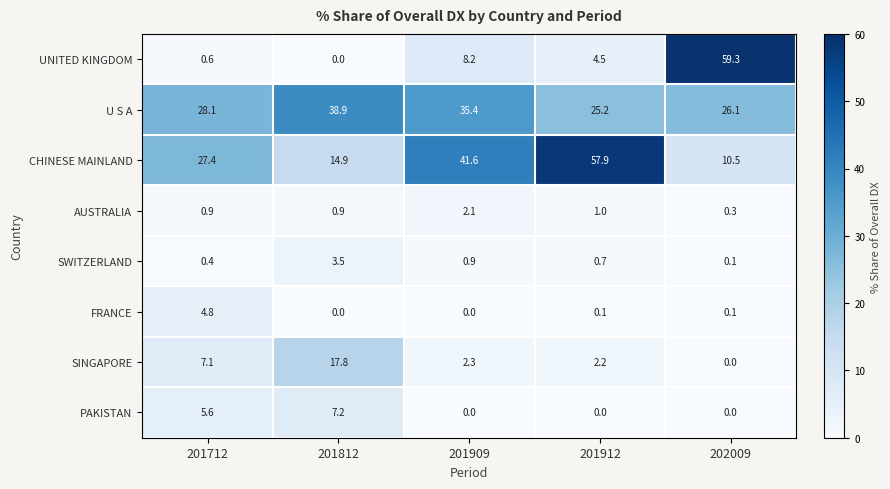

At which label does AUSTRALIA reach its peak?

201909